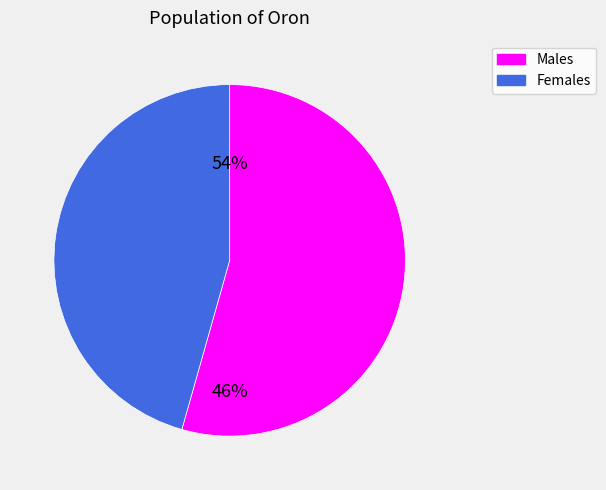

How many segments does this pie chart have?

2